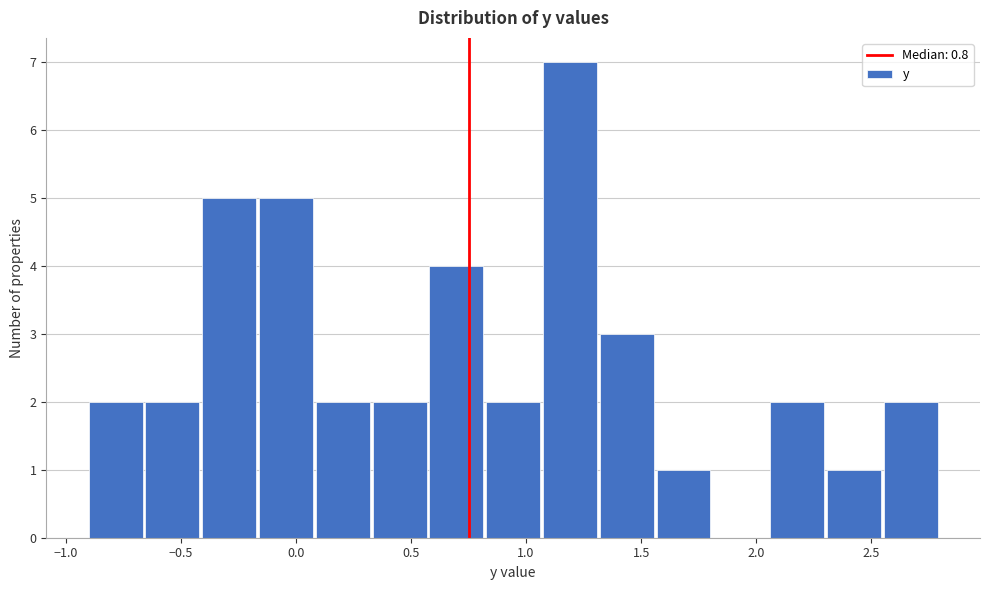

Reading left to right, list every bar in this chart as the range it spans on the x-axis followed by its height. Neither the bar edges nor the heights are printed on the chart, so give them approximately, as read against the axes.

-0.90 to -0.65: 2
-0.65 to -0.40: 2
-0.40 to -0.15: 5
-0.15 to 0.10: 5
0.10 to 0.35: 2
0.35 to 0.60: 2
0.60 to 0.85: 4
0.85 to 1.05: 2
1.05 to 1.30: 7
1.30 to 1.55: 3
1.55 to 1.80: 1
1.80 to 2.05: 0
2.05 to 2.30: 2
2.30 to 2.55: 1
2.55 to 2.80: 2